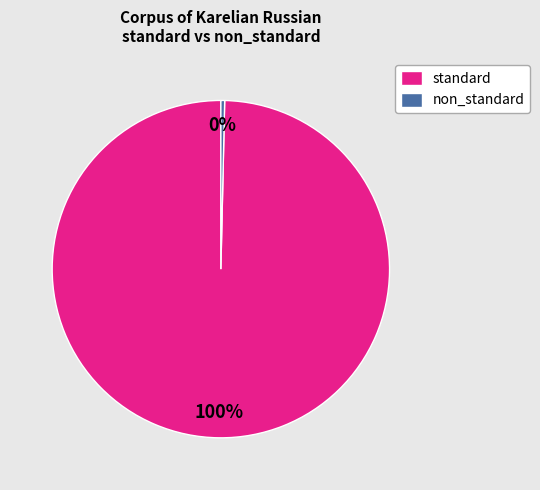

Do standard and non_standard together represent more than half of the pie?

Yes